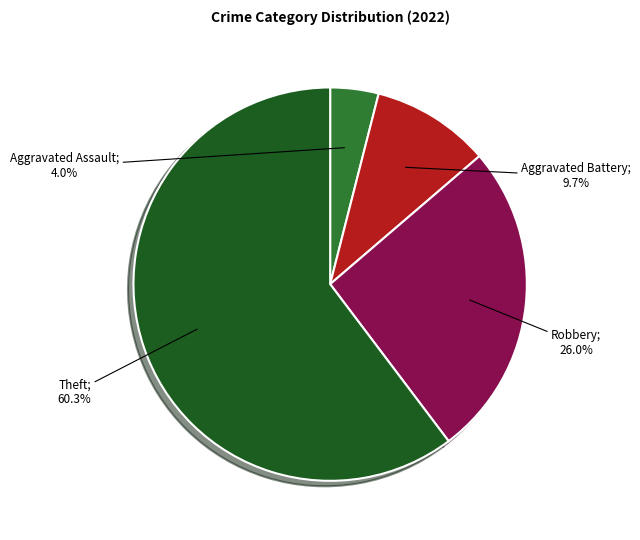

Is there a majority slice in this chart?

Yes